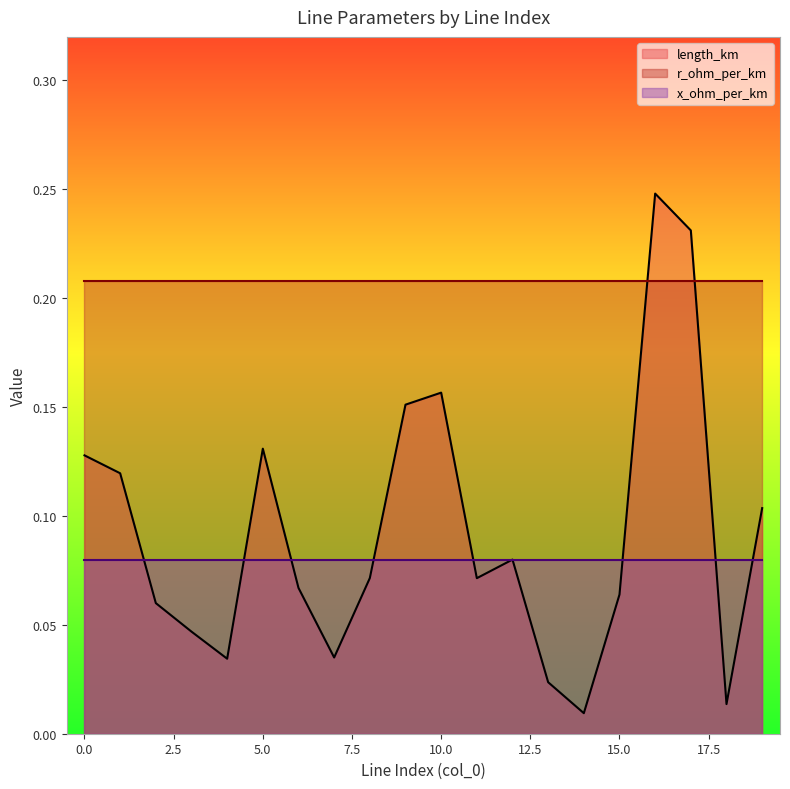

How many series are shown in this chart?

3